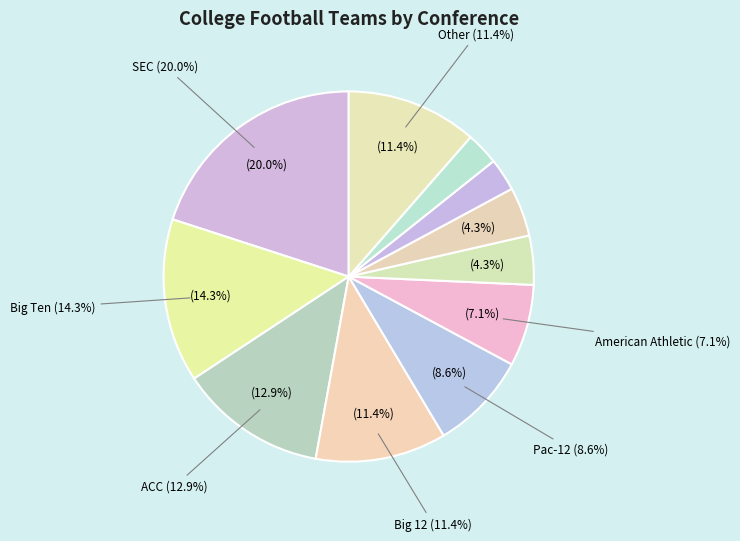

To the nearest percent, what is the difference between the SEC and Other slice percentages?

9%